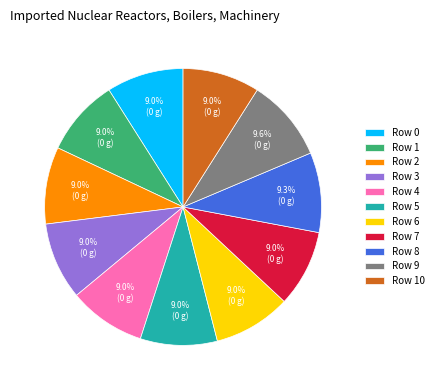

How many segments does this pie chart have?

11